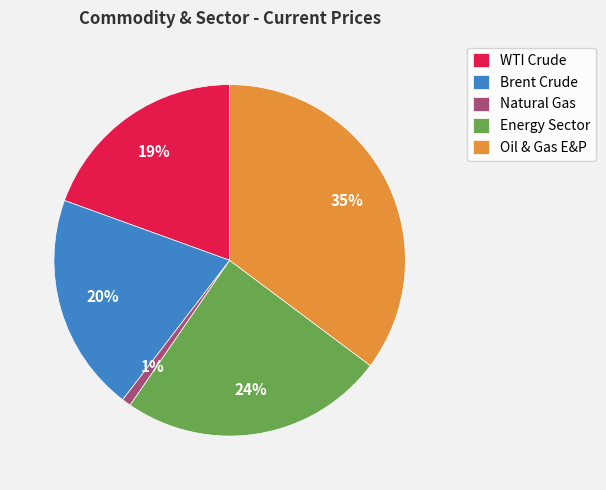

Is it true that Energy Sector is 24% of the pie?

True